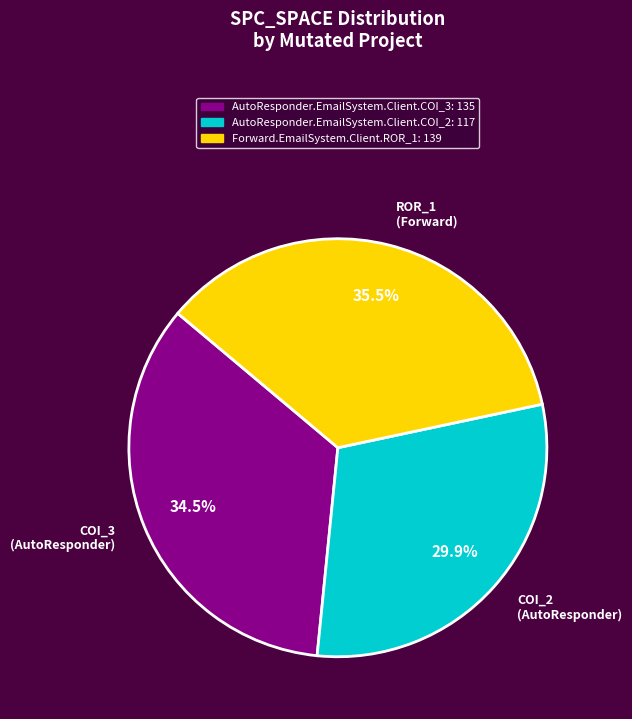

What percentage is NOT represented by COI_2 (AutoResponder)?

70.1%